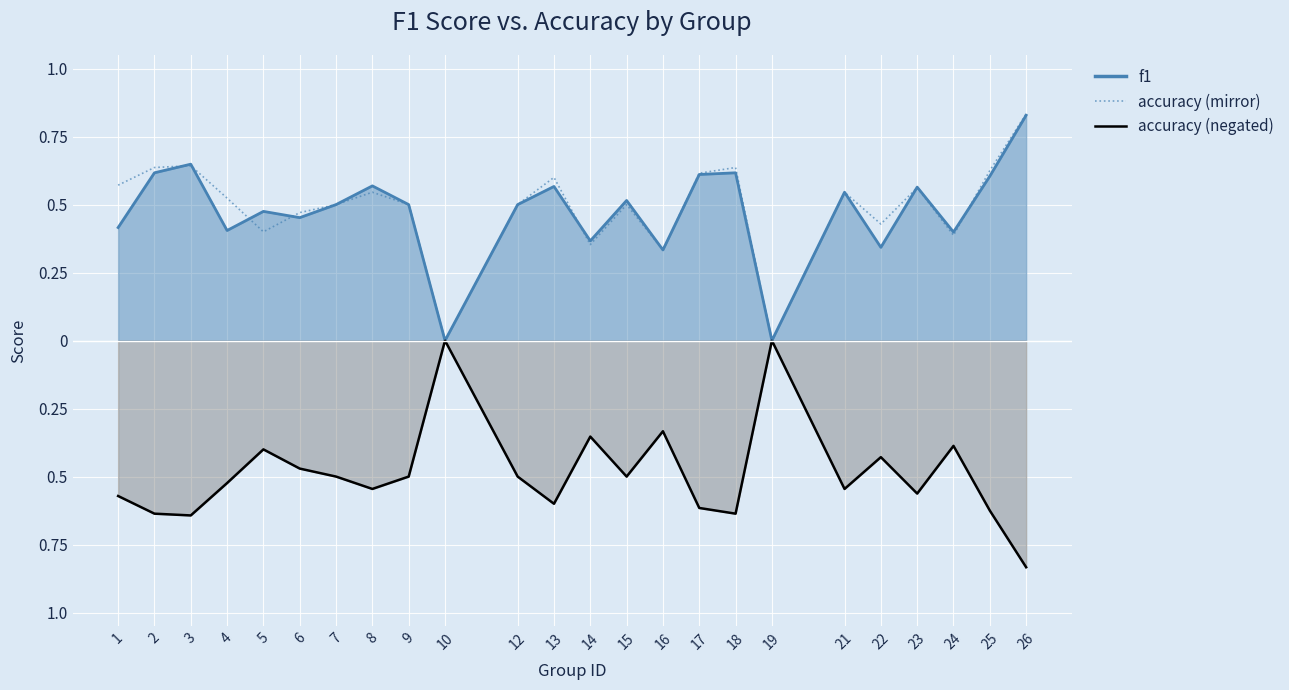

What is the lowest value of the accuracy series?

-0.8